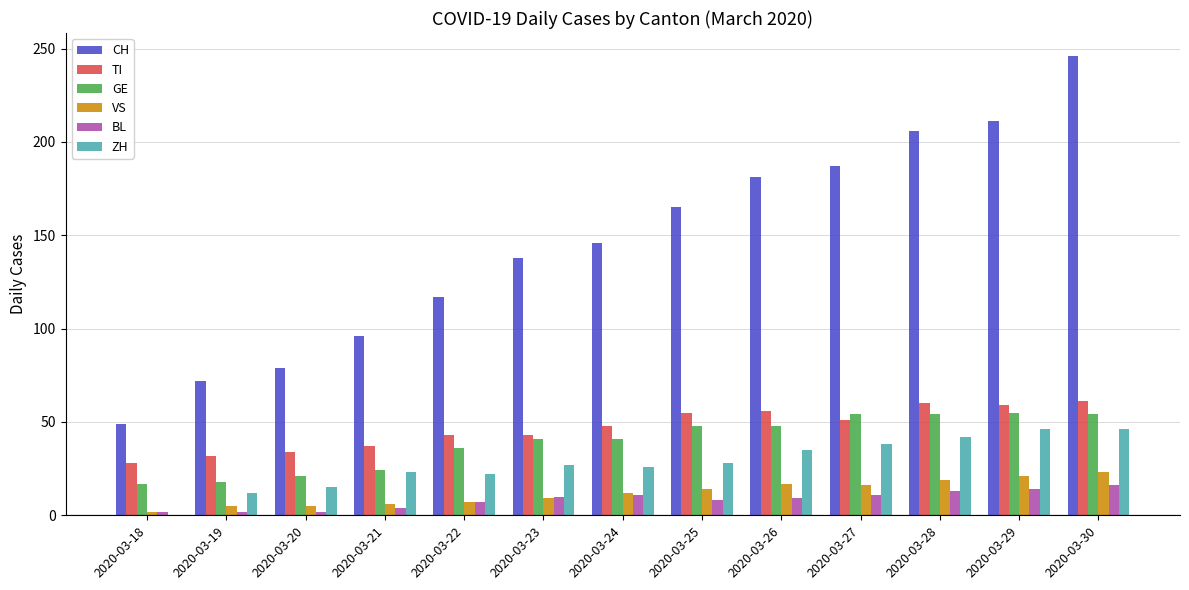

Between 2020-03-20 and 2020-03-23, which series saw the biggest shift?

CH